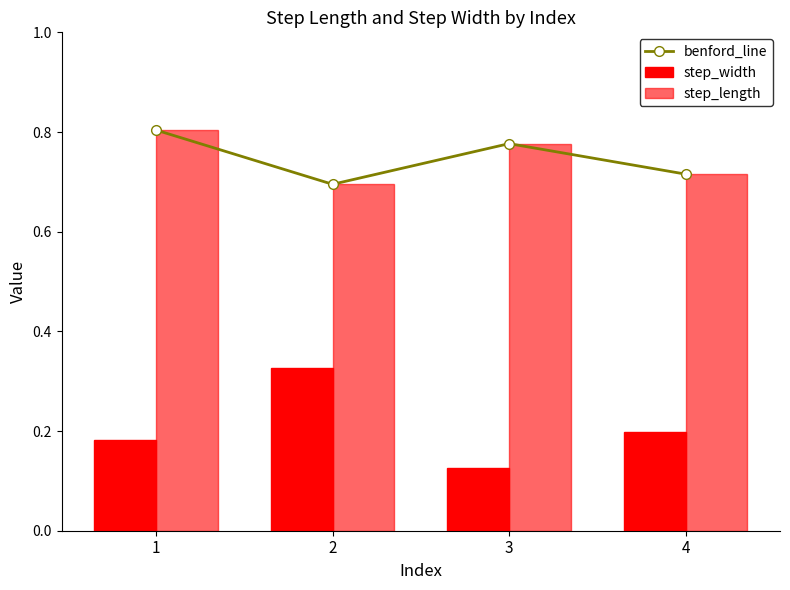

What is the value of the benford_line bar at the 2nd from the left?

0.7